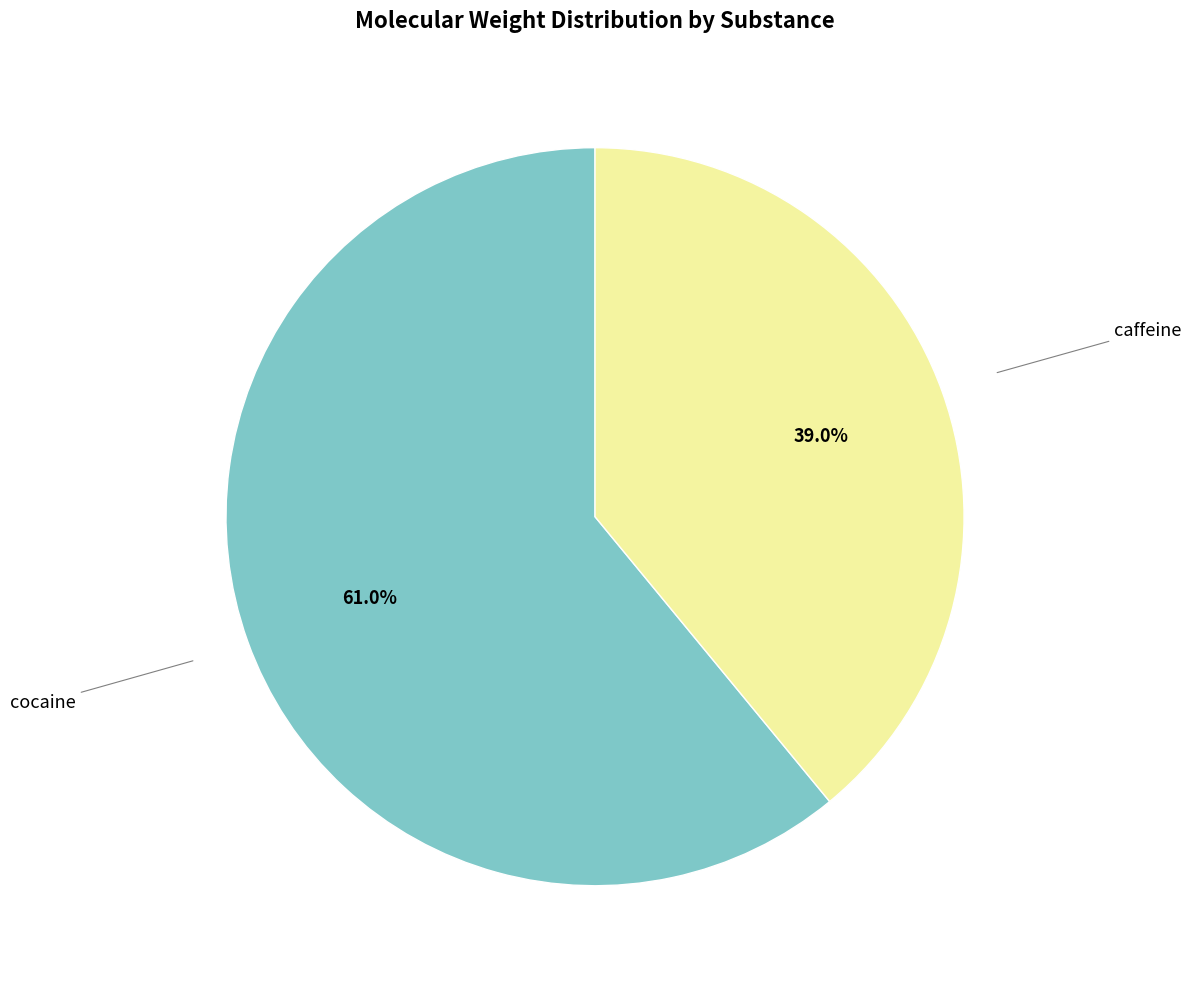

Does any single category account for the majority?

Yes